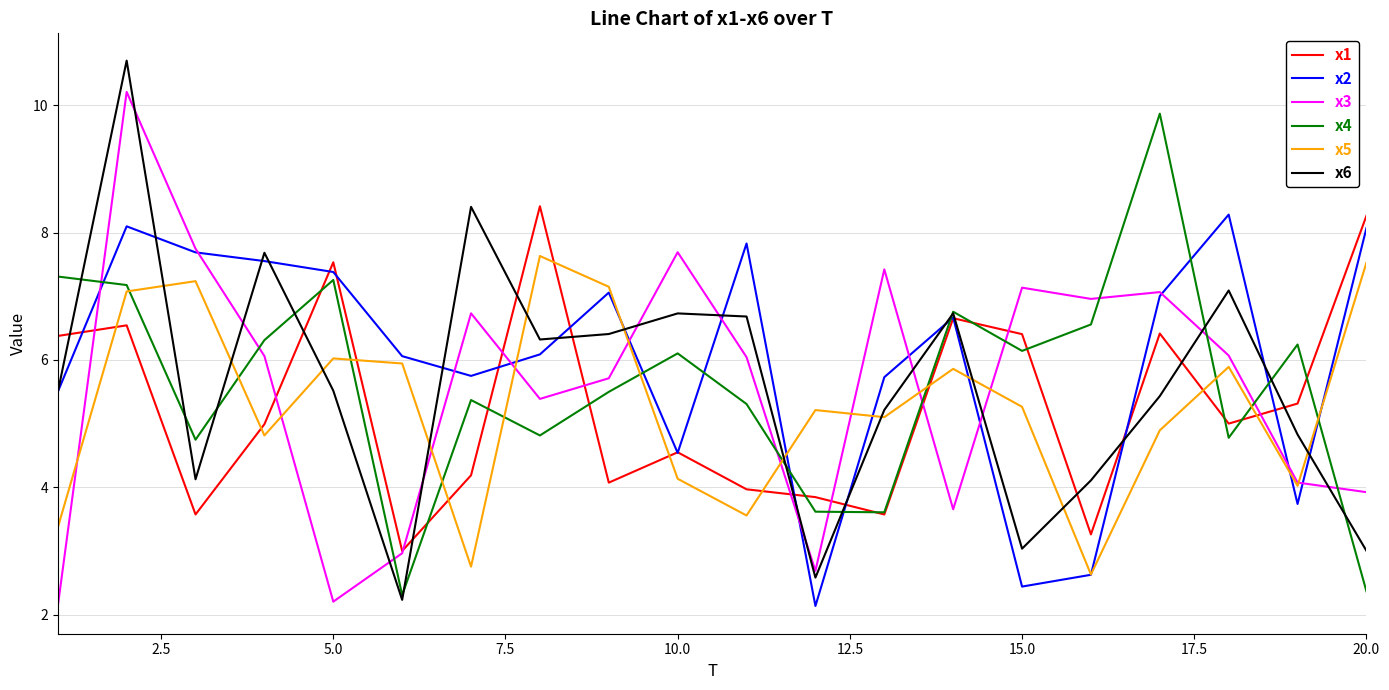

Which series has the largest range (max minus min)?

x6